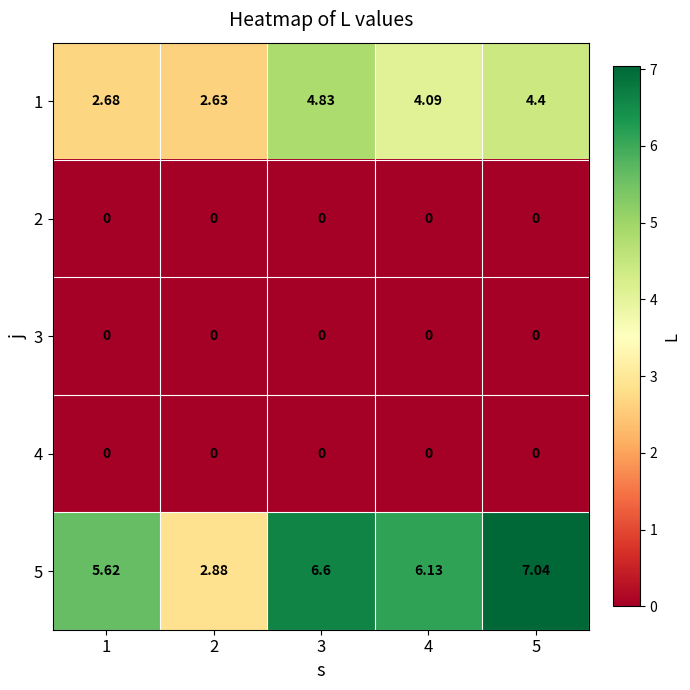

At how many categories does at least one series exceed 3?

4